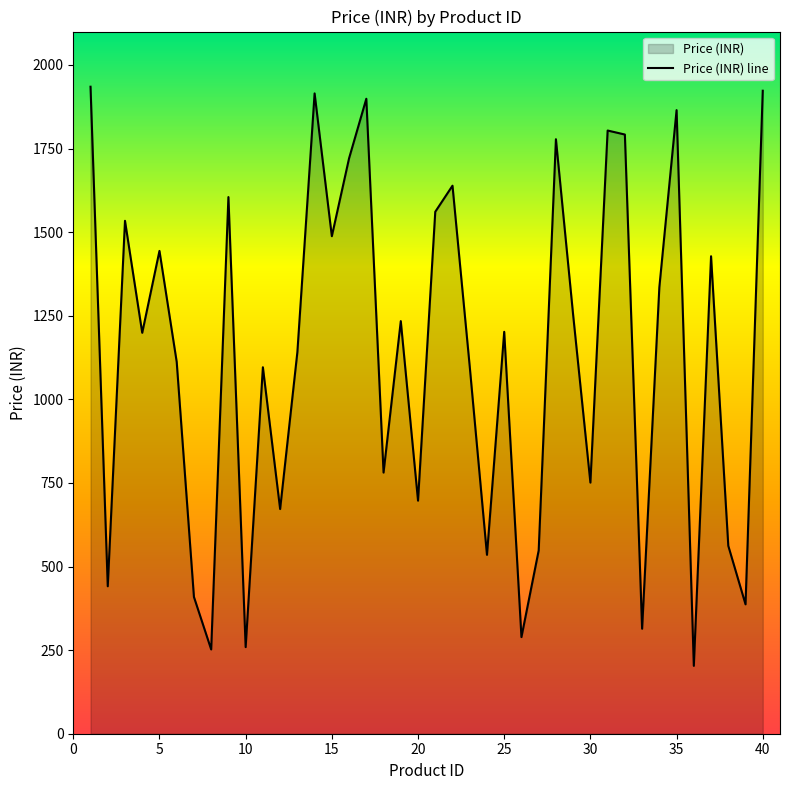

What is the maximum value shown in the chart?

1935